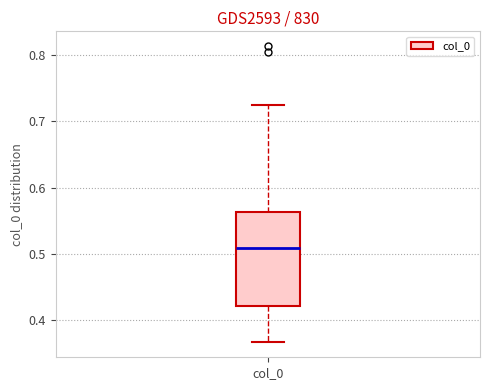

Where is the lower edge of the box for col_0 on the y-axis? The values are not printed on the chart, so give them approximately, as read against the axis.

0.42